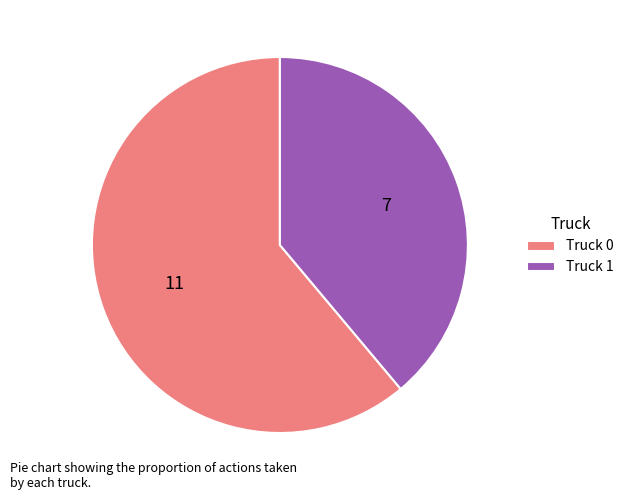

Does Truck 0 represent more than half of the total?

Yes